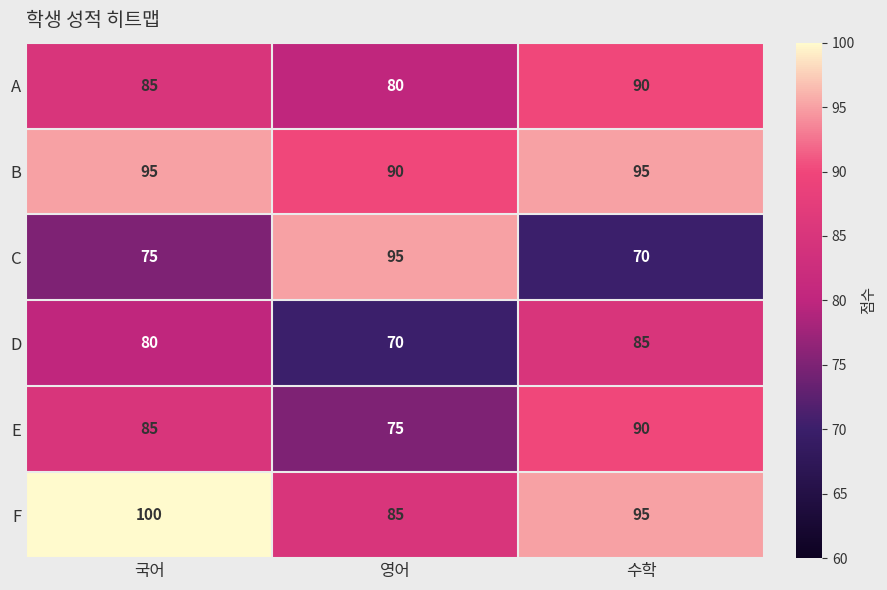

Is it true that C equals 75 at 국어?

True